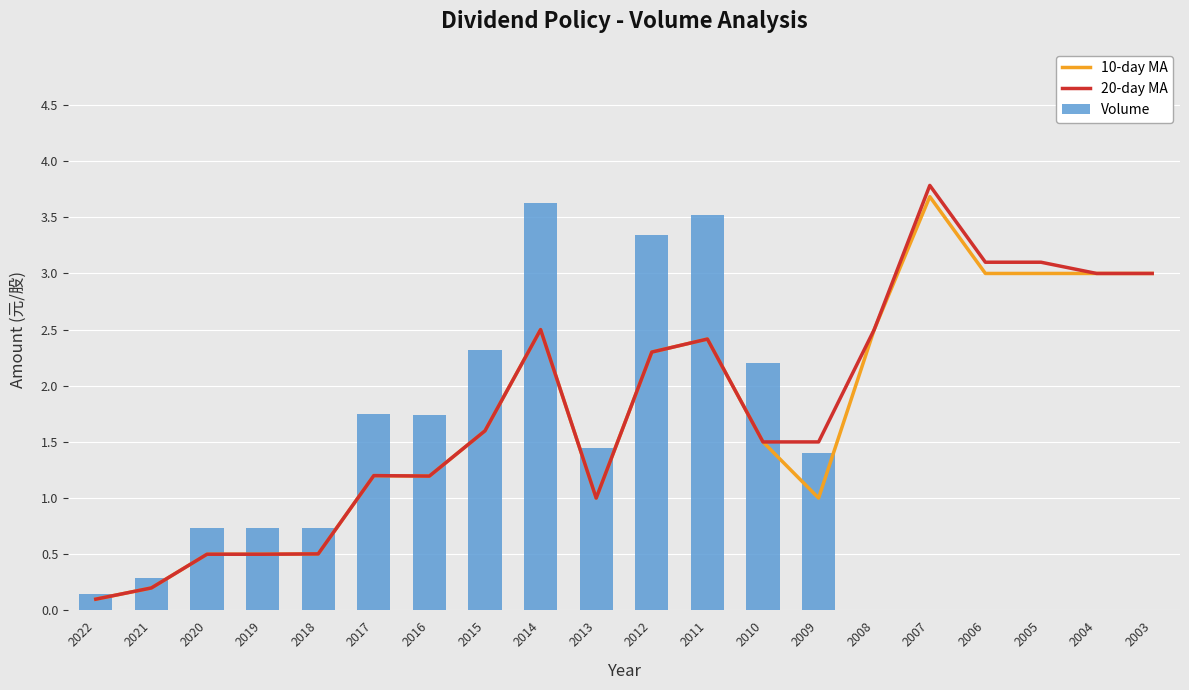

Rank the series by their maximum value, from highest to lowest.

20-day MA, 10-day MA, Volume